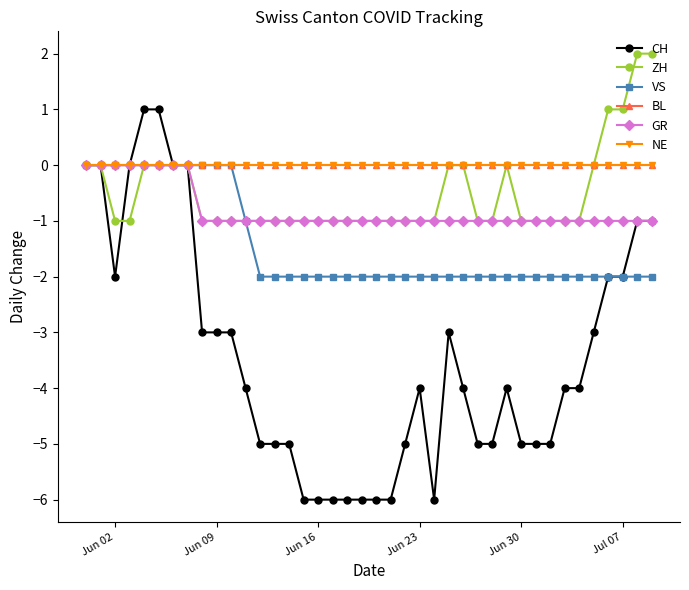

Which series has the largest total across all categories?

BL